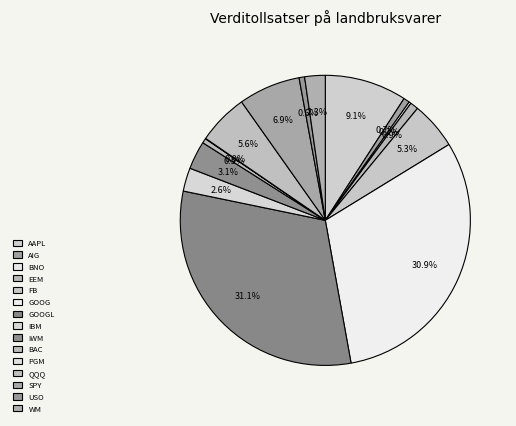

To the nearest percent, what is the combined percentage of AIG and GOOGL?

32%